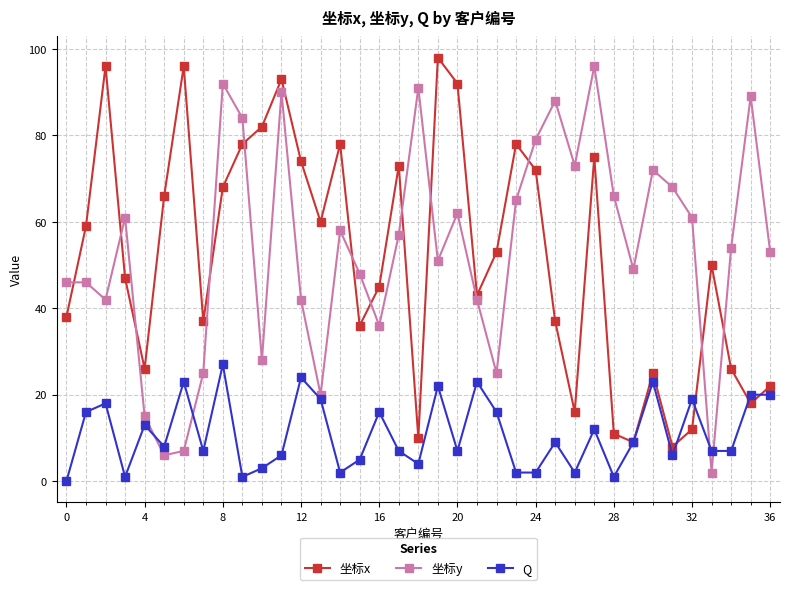

True or false: Q and 坐标x intersect in this chart.

True